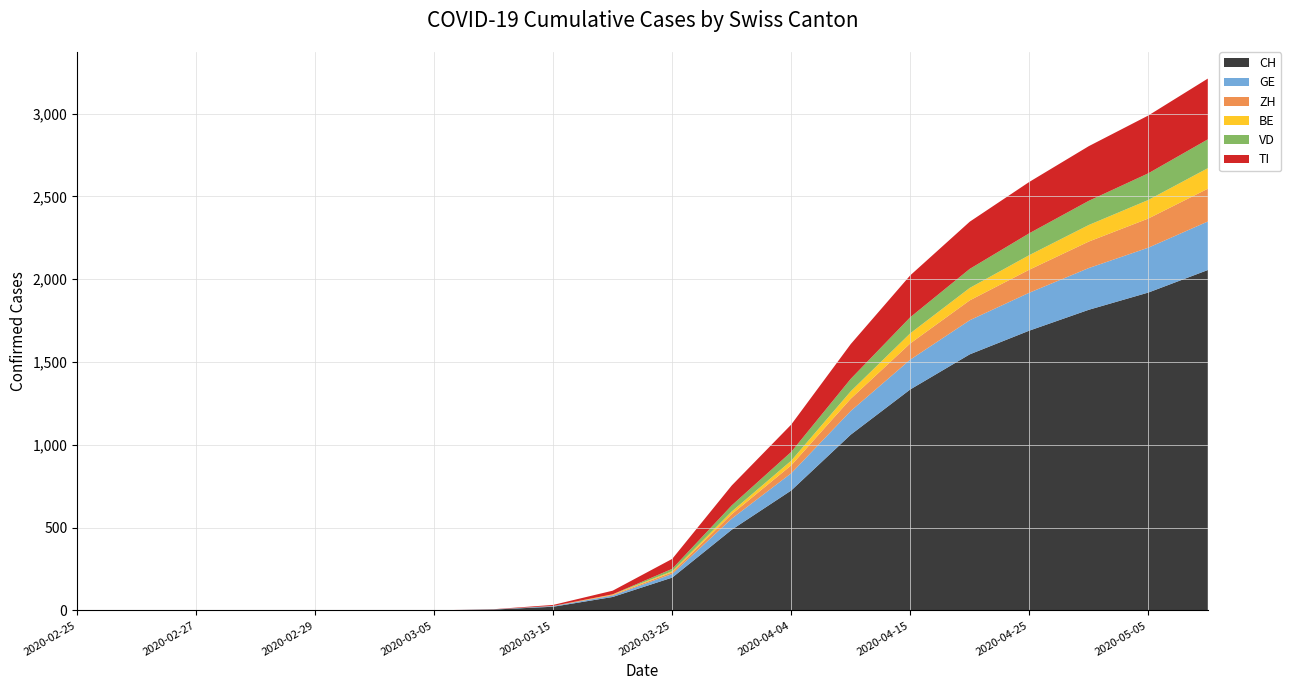

Reading left to right, extract all data points from this chart.

CH: 2020-02-25=0	2020-02-26=0	2020-02-27=0	2020-02-28=0	2020-02-29=0	2020-03-01=0	2020-03-05=0	2020-03-10=5	2020-03-15=22	2020-03-20=81	2020-03-25=198	2020-03-31=487	2020-04-04=724	2020-04-10=1061	2020-04-15=1334	2020-04-20=1546	2020-04-25=1689	2020-04-30=1815	2020-05-05=1919	2020-05-10=2055
GE: 2020-02-25=0	2020-02-26=0	2020-02-27=0	2020-02-28=0	2020-02-29=0	2020-03-01=0	2020-03-05=0	2020-03-10=1	2020-03-15=4	2020-03-20=9	2020-03-25=22	2020-03-31=67	2020-04-04=104	2020-04-10=143	2020-04-15=180	2020-04-20=206	2020-04-25=229	2020-04-30=252	2020-05-05=271	2020-05-10=293
ZH: 2020-02-25=0	2020-02-26=0	2020-02-27=0	2020-02-28=0	2020-02-29=0	2020-03-01=0	2020-03-05=0	2020-03-10=0	2020-03-15=1	2020-03-20=4	2020-03-25=10	2020-03-31=27	2020-04-04=48	2020-04-10=74	2020-04-15=98	2020-04-20=120	2020-04-25=139	2020-04-30=160	2020-05-05=176	2020-05-10=198
BE: 2020-02-25=0	2020-02-26=0	2020-02-27=0	2020-02-28=0	2020-02-29=0	2020-03-01=0	2020-03-05=0	2020-03-10=0	2020-03-15=0	2020-03-20=3	2020-03-25=6	2020-03-31=16	2020-04-04=28	2020-04-10=45	2020-04-15=61	2020-04-20=75	2020-04-25=88	2020-04-30=100	2020-05-05=112	2020-05-10=124
VD: 2020-02-25=0	2020-02-26=0	2020-02-27=0	2020-02-28=0	2020-02-29=0	2020-03-01=0	2020-03-05=0	2020-03-10=0	2020-03-15=0	2020-03-20=0	2020-03-25=15	2020-03-31=37	2020-04-04=53	2020-04-10=75	2020-04-15=97	2020-04-20=115	2020-04-25=132	2020-04-30=146	2020-05-05=161	2020-05-10=174
TI: 2020-02-25=0	2020-02-26=0	2020-02-27=0	2020-02-28=0	2020-02-29=0	2020-03-01=0	2020-03-05=0	2020-03-10=1	2020-03-15=6	2020-03-20=22	2020-03-25=60	2020-03-31=120	2020-04-04=165	2020-04-10=210	2020-04-15=253	2020-04-20=285	2020-04-25=310	2020-04-30=330	2020-05-05=349	2020-05-10=367